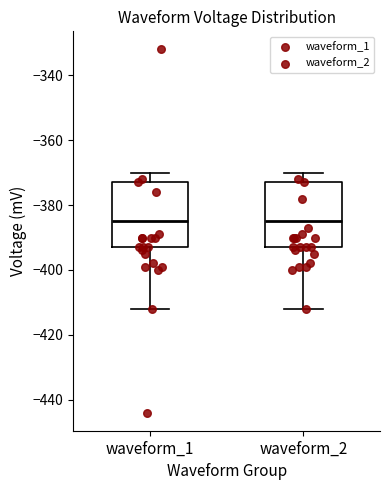

Reading left to right, transcribe this box plot: for each box, give where its median line is, the range the box spans, and where its two whiskers end, as read against the y-axis. The values are not printed on the chart, so give them approximately, as read against the axis.

waveform_1: median -384, box -392 to -372, whiskers -412 to -370
waveform_2: median -384, box -392 to -372, whiskers -412 to -370